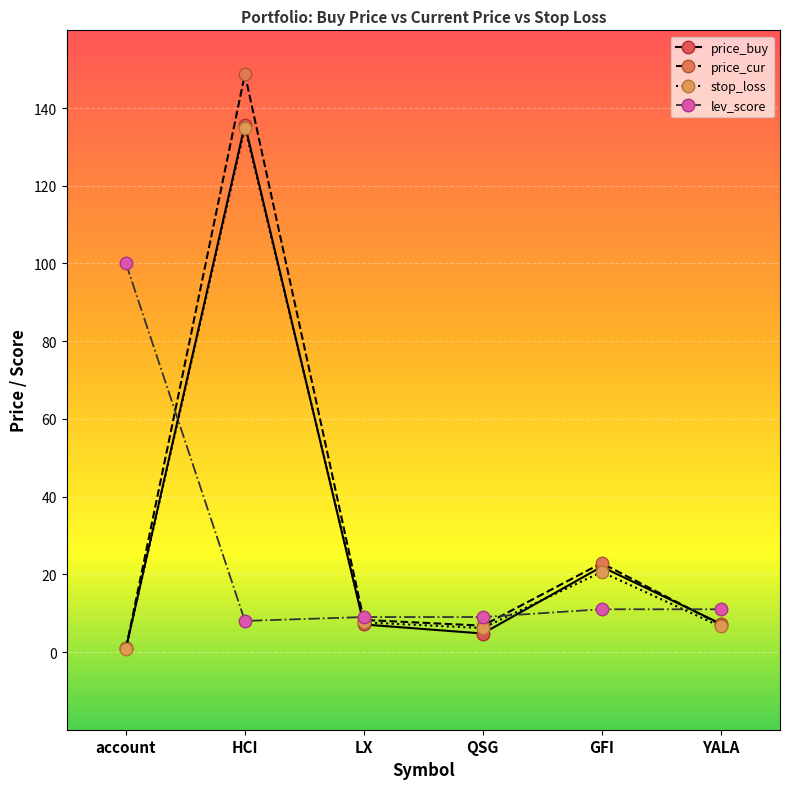

Which series has the largest range (max minus min)?

price_cur